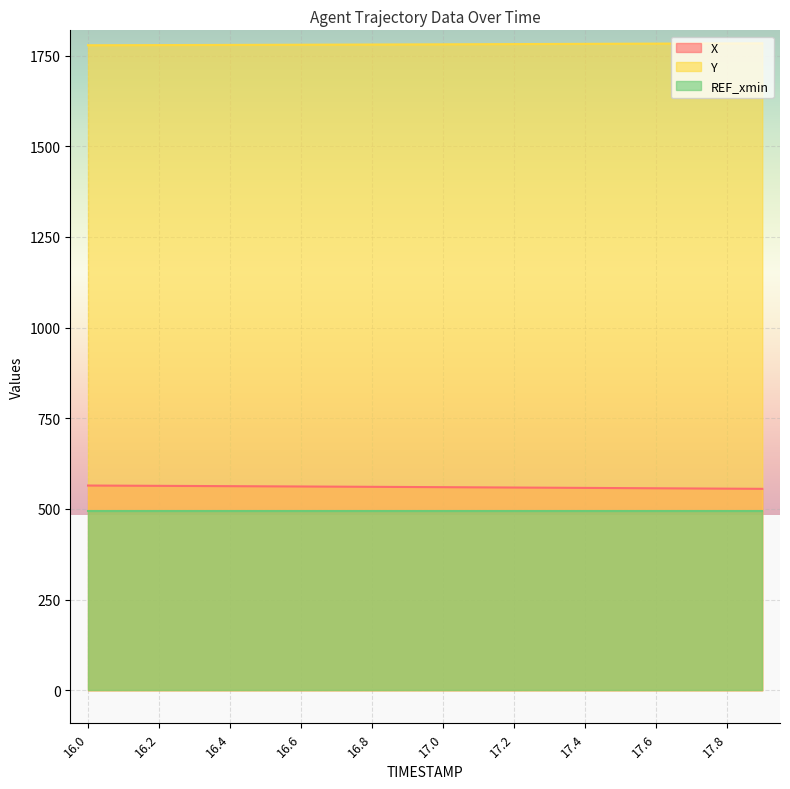

Does the chart display data point markers on the line(s)?

No